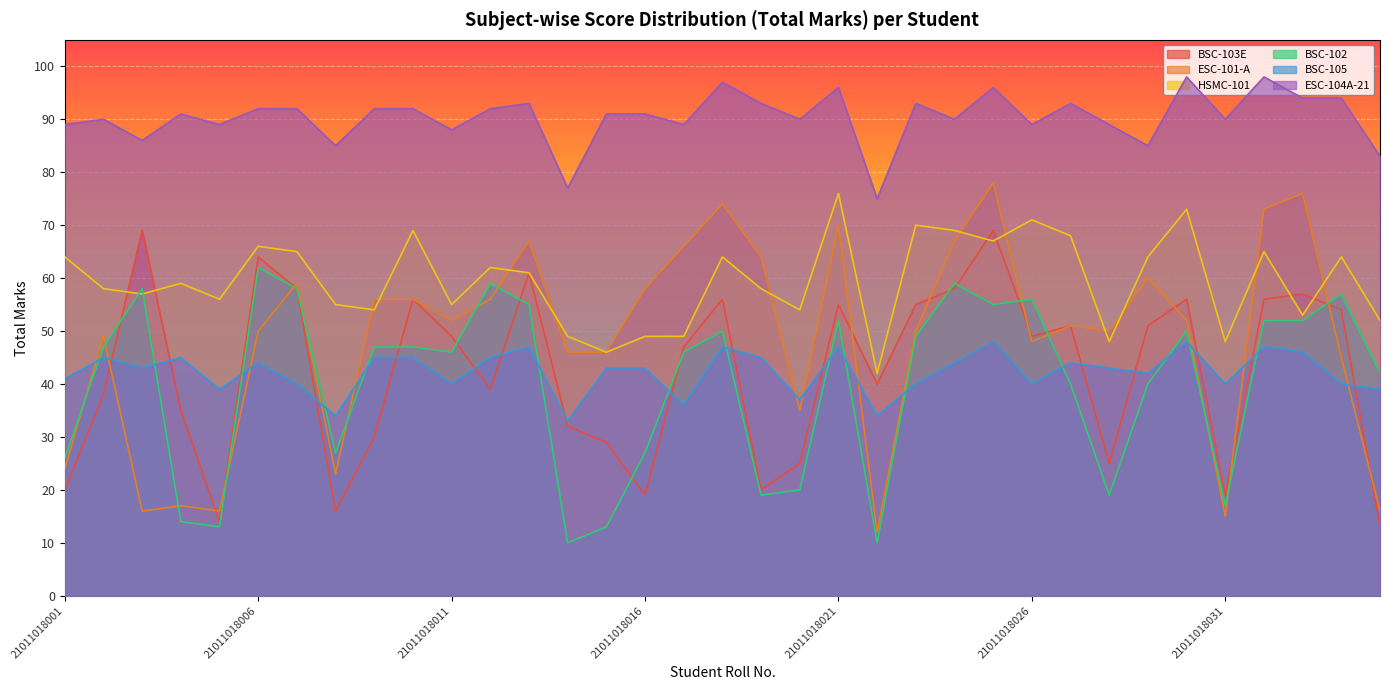

True or false: HSMC-101 and ESC-104A-21 intersect in this chart.

False